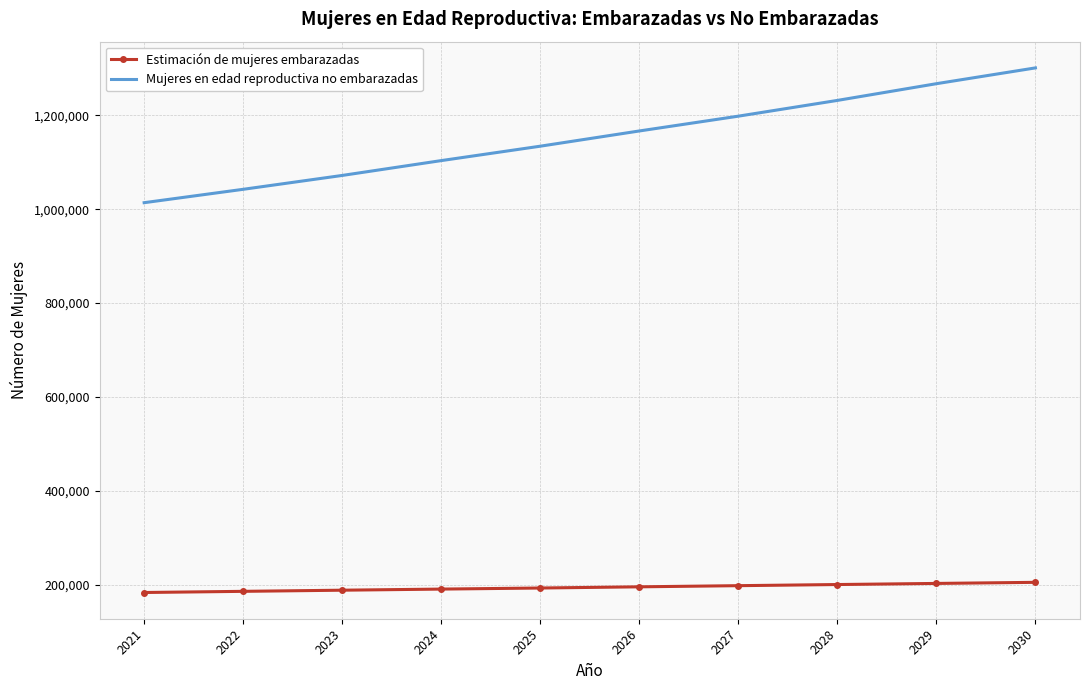

What is the difference between the highest and lowest values at 2027?

1000829.4